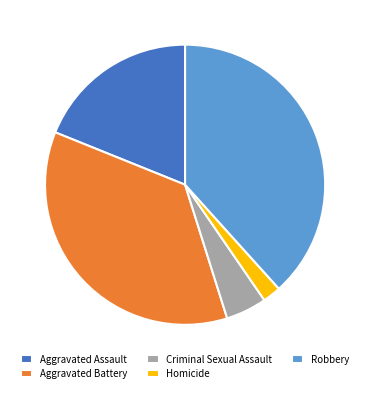

Is Aggravated Assault the majority of the pie?

No